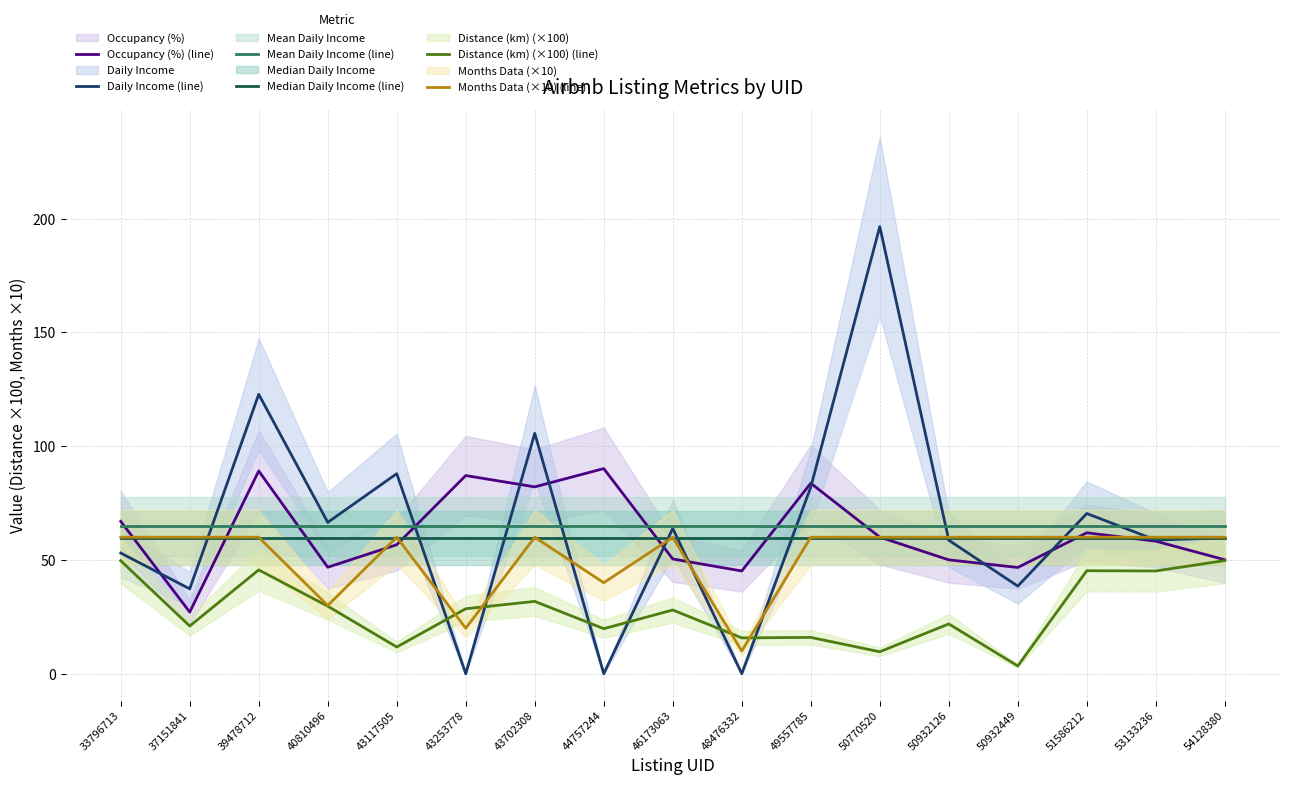

What is the average value of the Months Data (×10) (line) series?

51.8